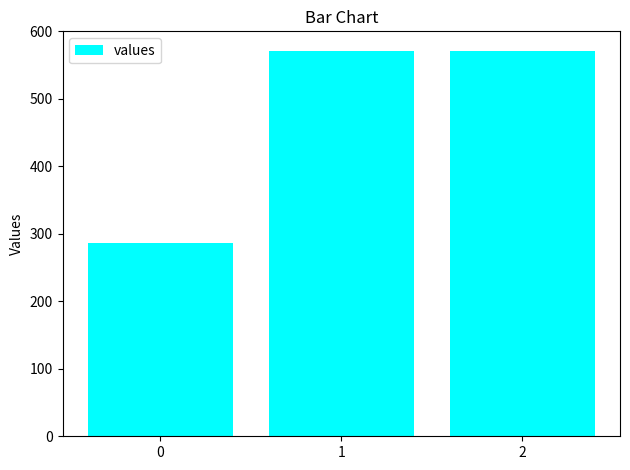

Does the chart contain stacked bars?

No